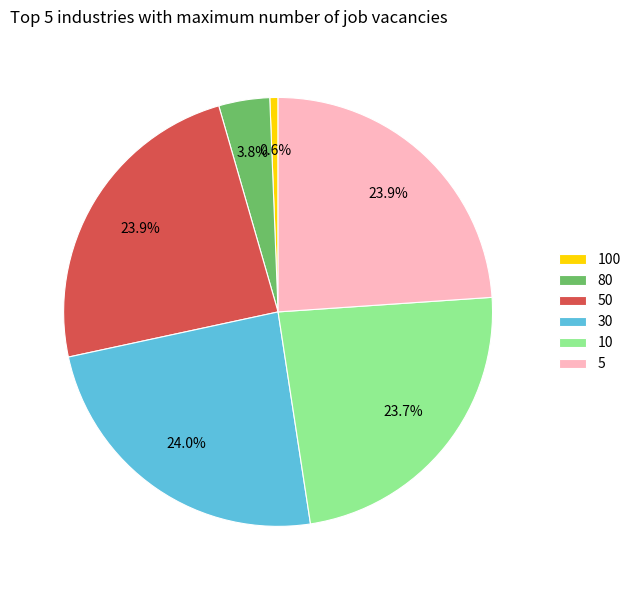

Do 5 and 80 together represent more than half of the pie?

No